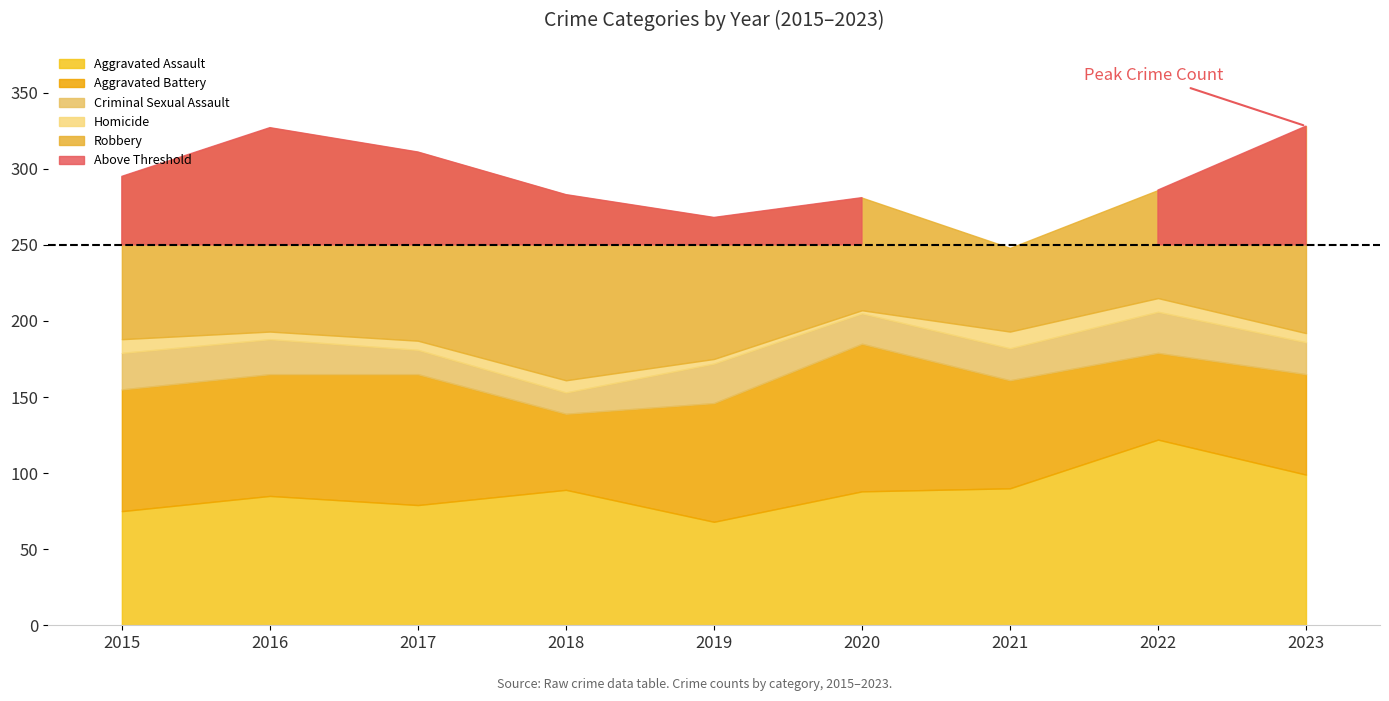

The value of Aggravated Assault at 2015 is 75. True or false?

True